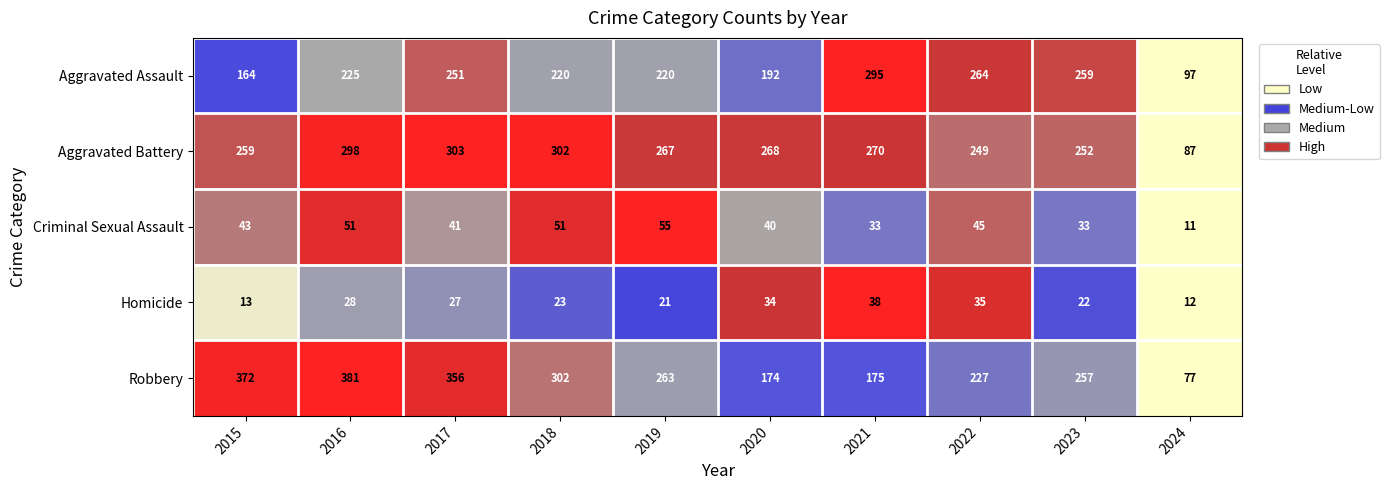

What is the minimum value shown in the chart?

11